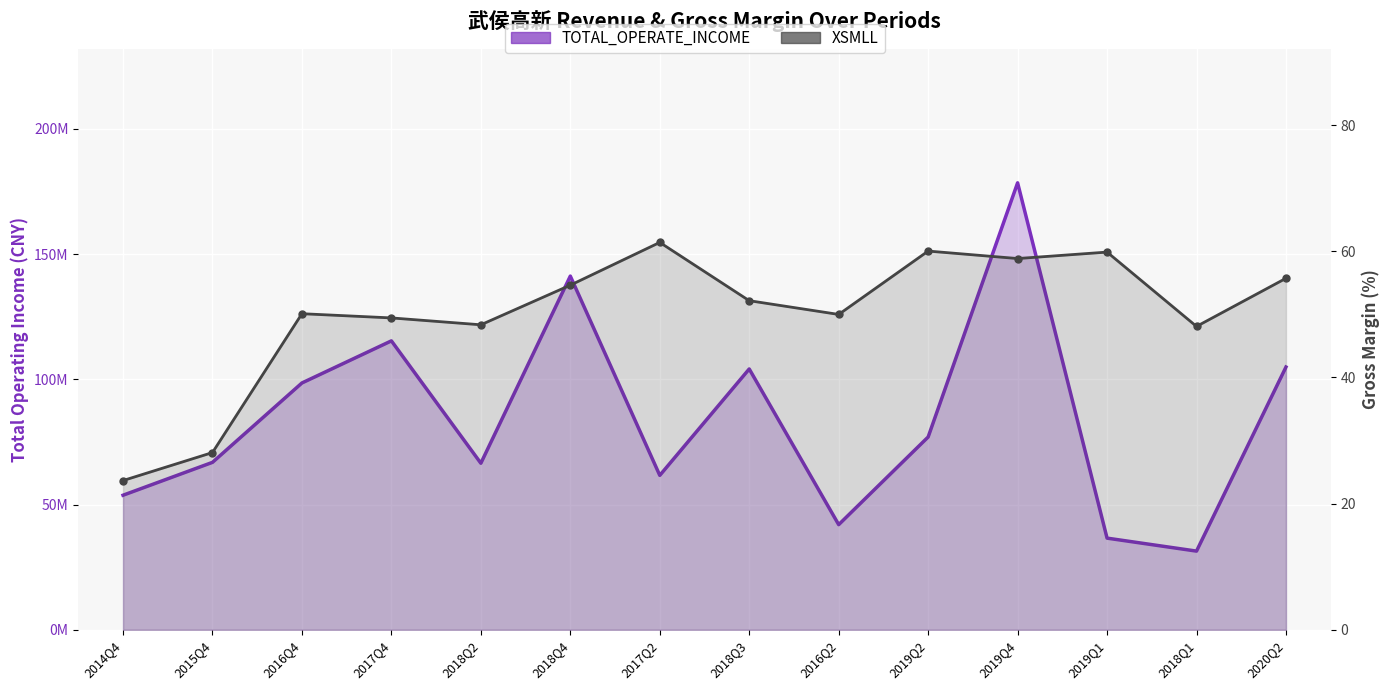

At how many categories does at least one series exceed 40145333?

12